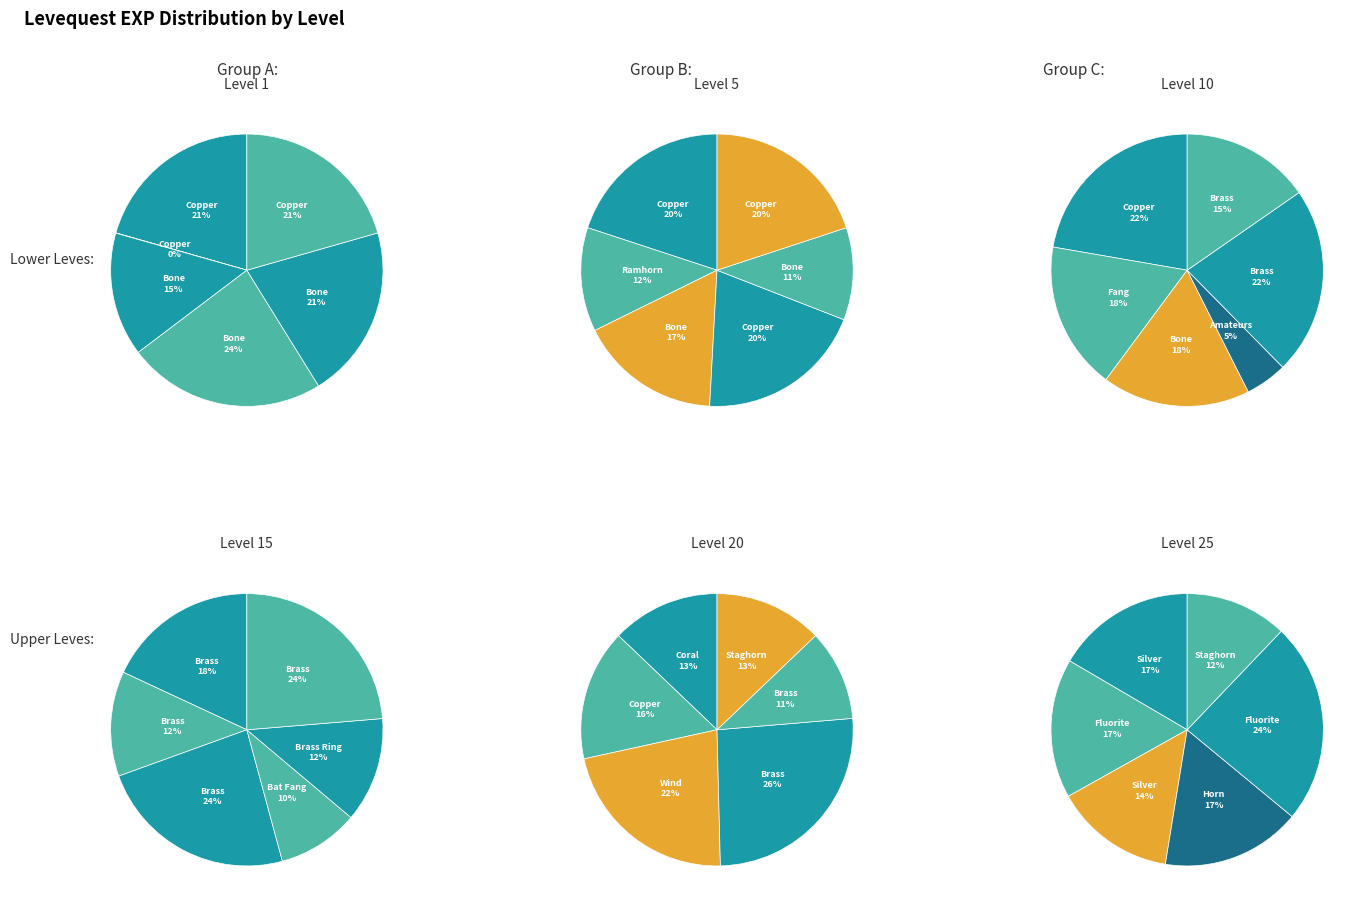

To the nearest percent, what is the difference between the largest and smallest slice percentages?

23%